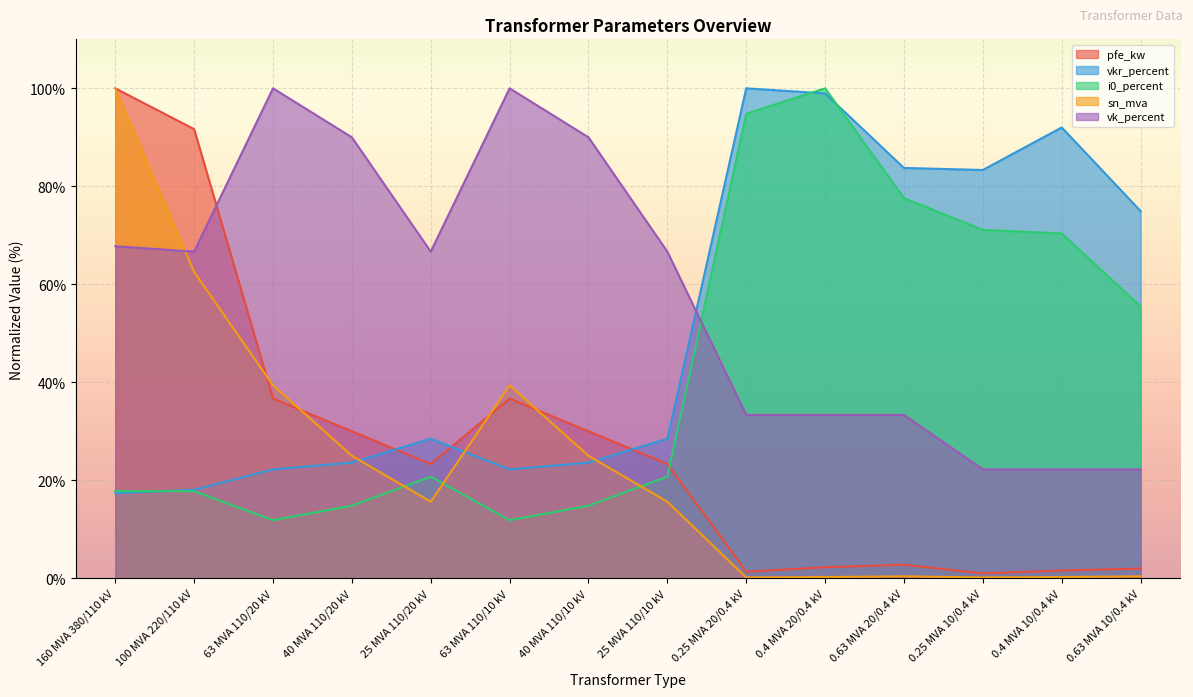

What is the smallest value displayed?

0.2